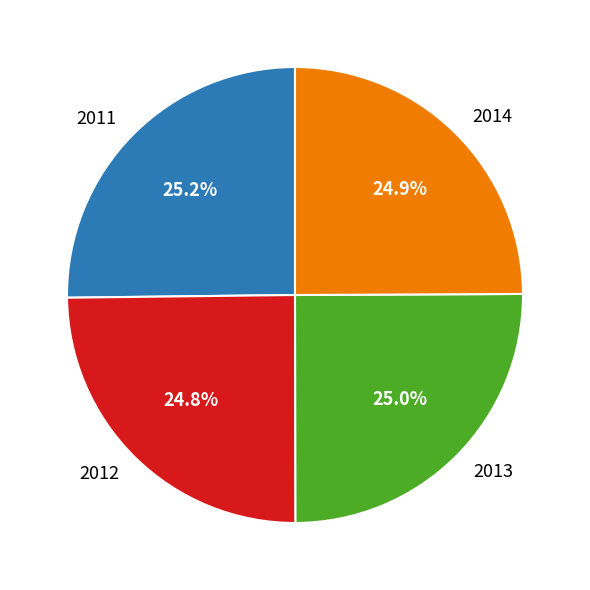

Is 2014 the majority of the pie?

No